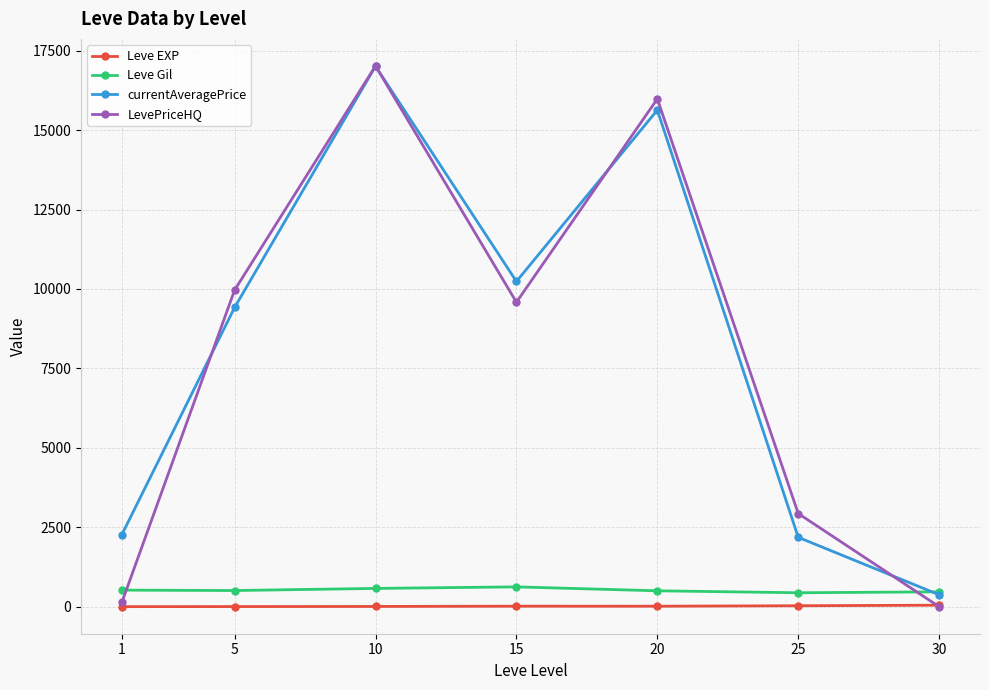

How many lines are shown in the chart?

4